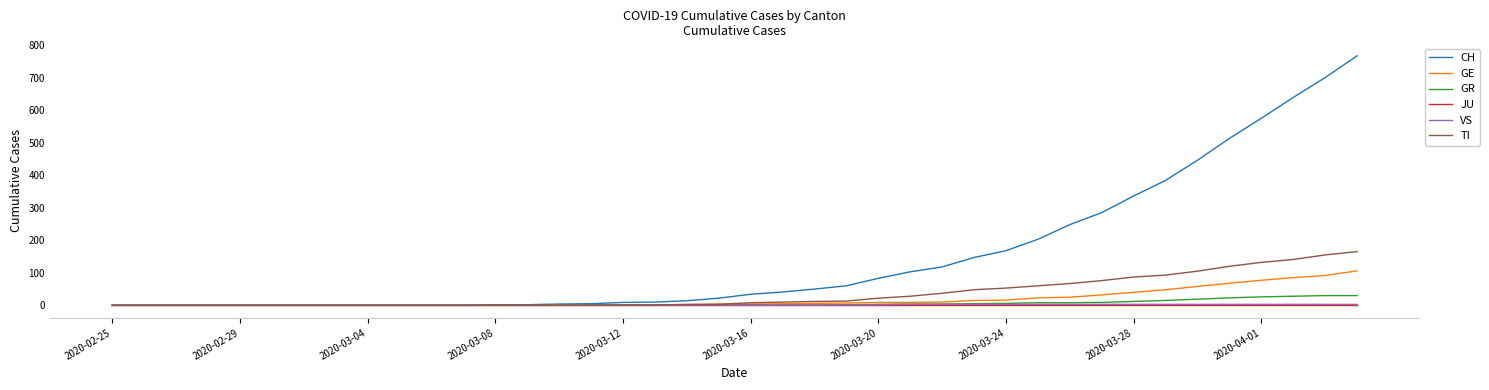

What are all the series names shown in the legend?

CH, GE, GR, JU, VS, TI